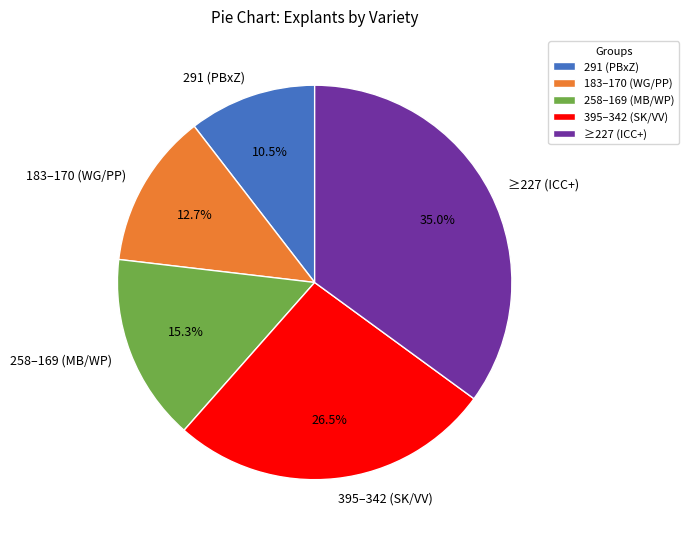

Approximately how many times larger is the value at 395–342 (SK/VV) compared to 291 (PBxZ)?

2.5